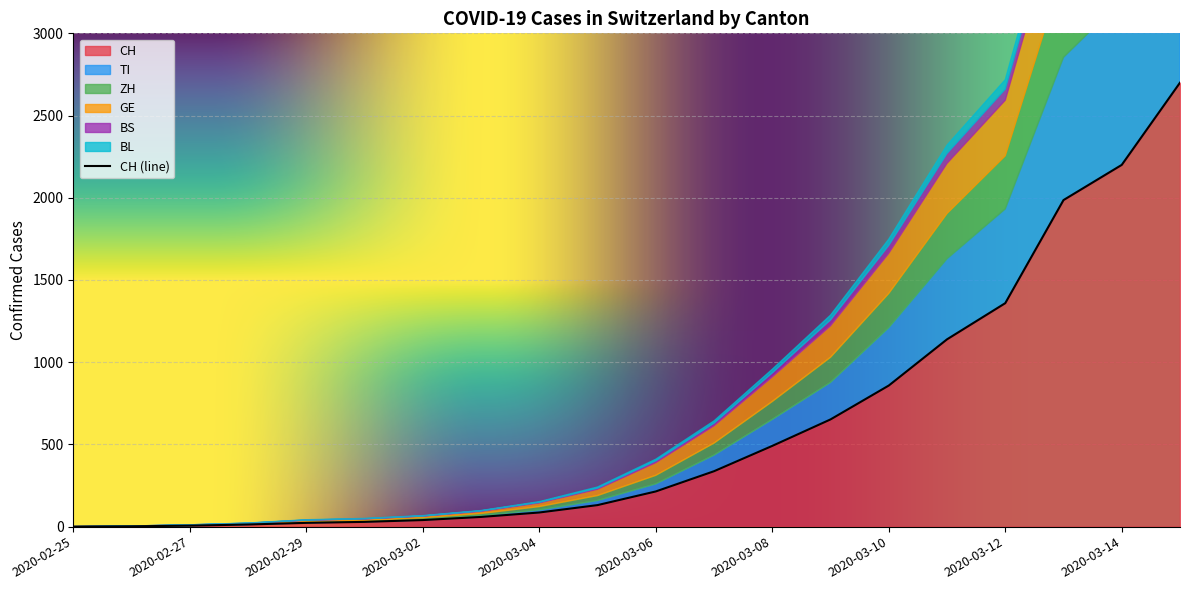

Rank the series at 2020-03-15 from highest to lowest value.

CH, TI, ZH, GE, BS, BL